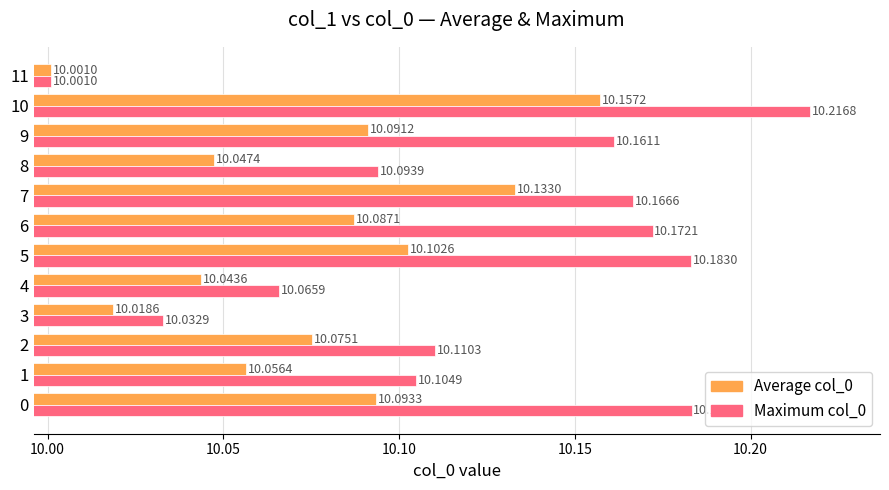

At which label is Maximum col_0 closest to 10?

11